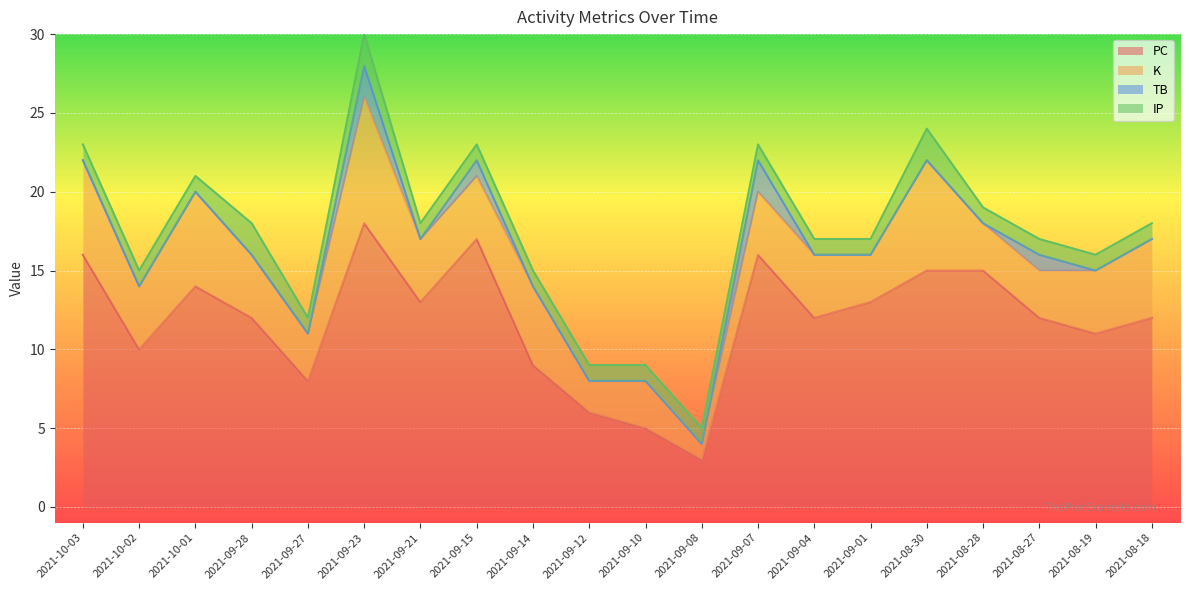

What position from the left is 2021-09-21?

7